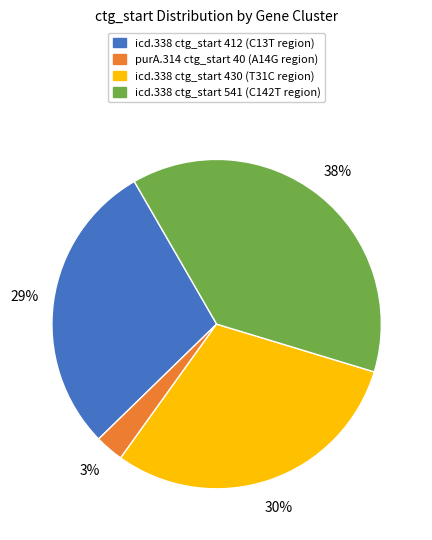

Which slice is the largest?

icd.338 ctg_start 541 (C142T region)